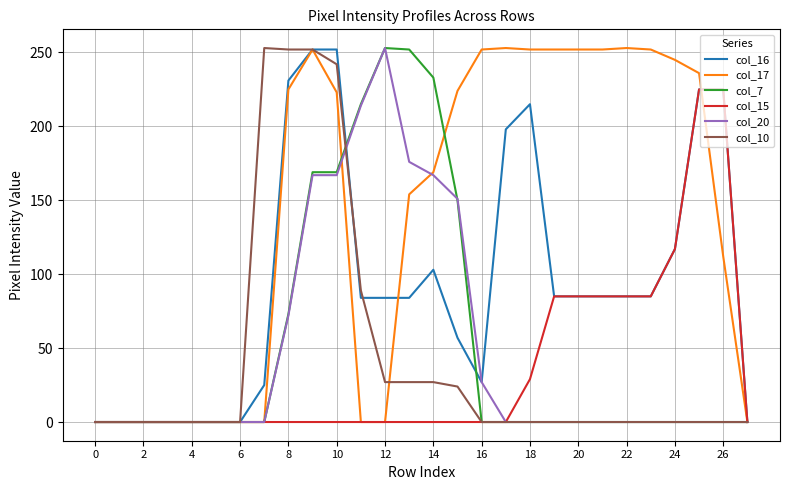

Which series has the largest total across all categories?

col_17